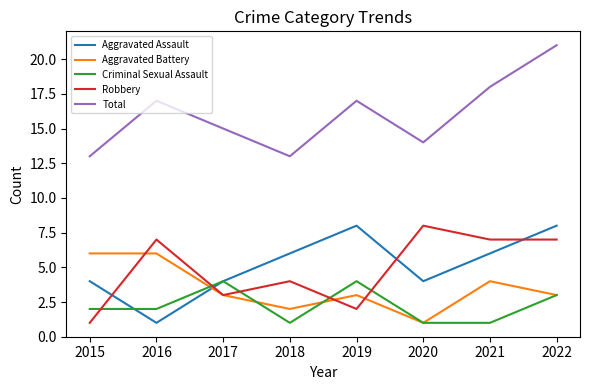

What is the total value across all series at 2017?

29